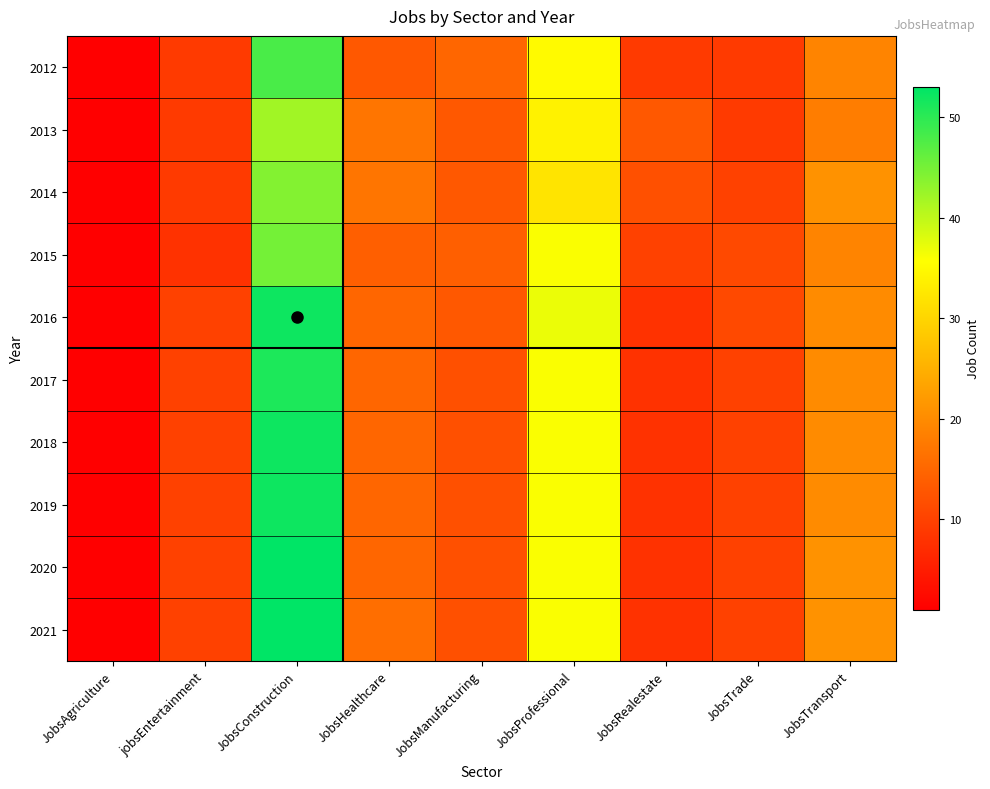

Which series has the largest total across all categories?

2016